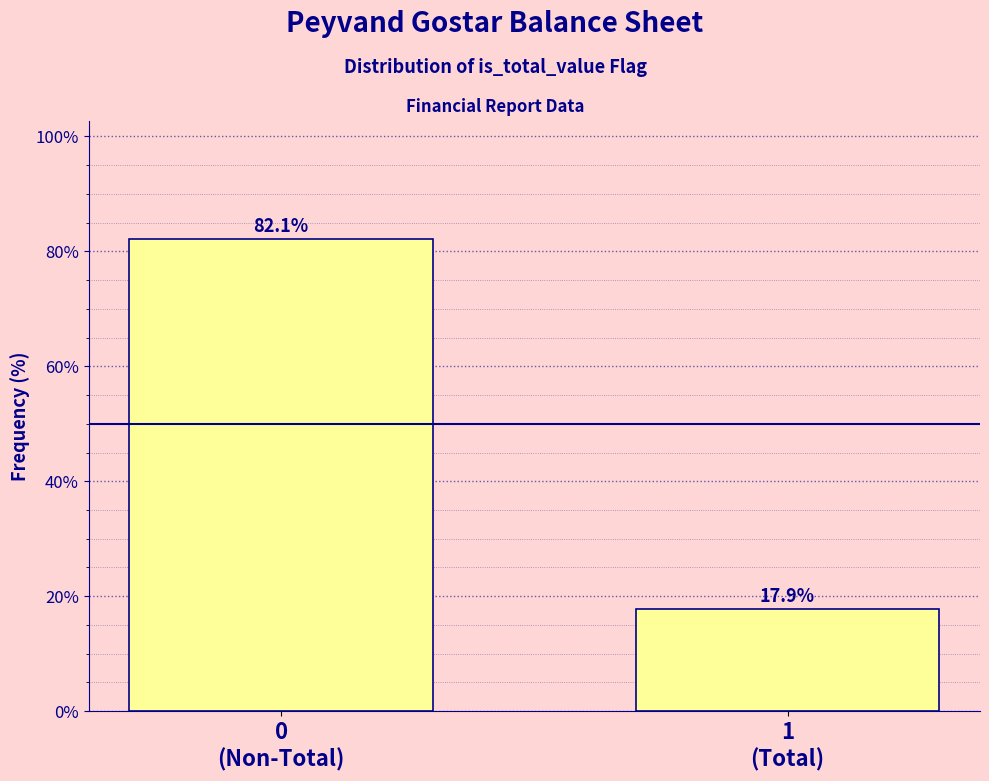

Reading left to right, what are all the values shown in this chart?

82.1	17.9